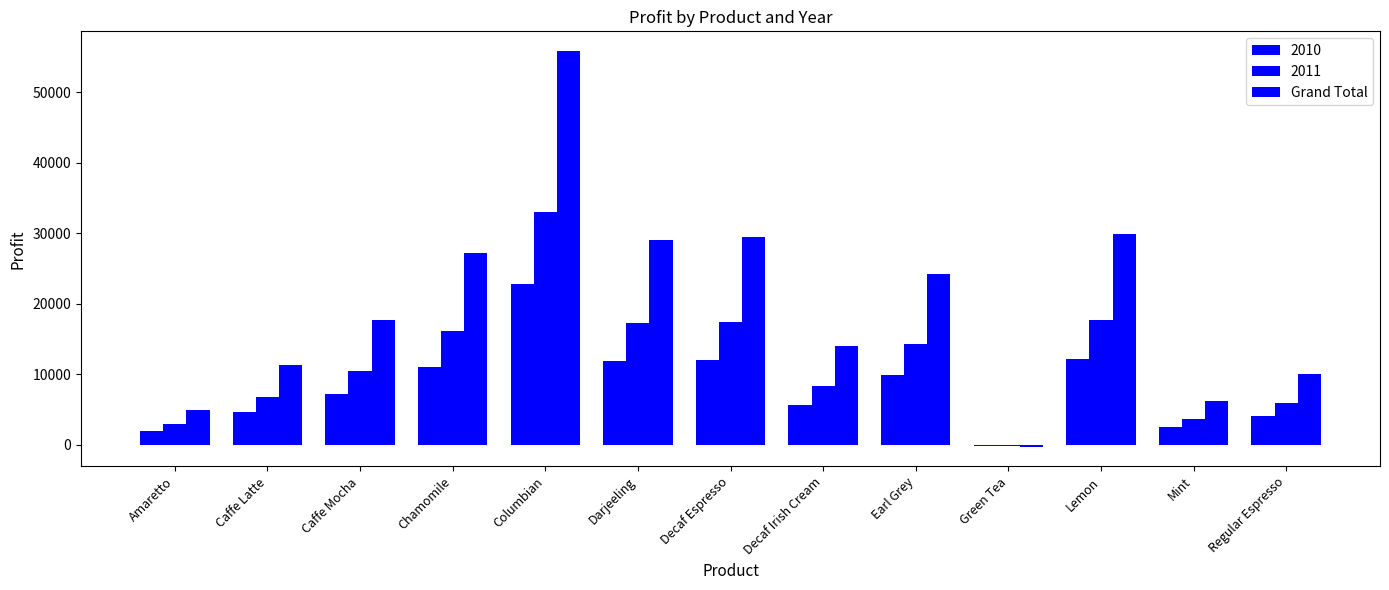

What position from the right is Caffe Mocha?

11